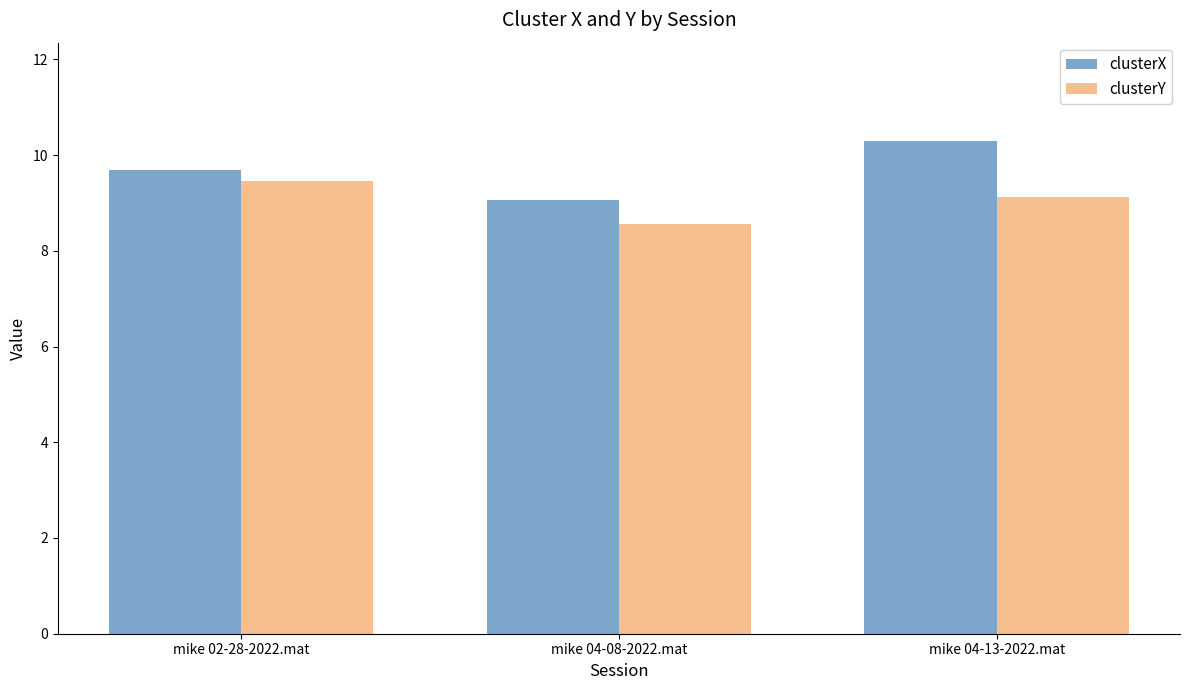

Which series has the largest range (max minus min)?

clusterX